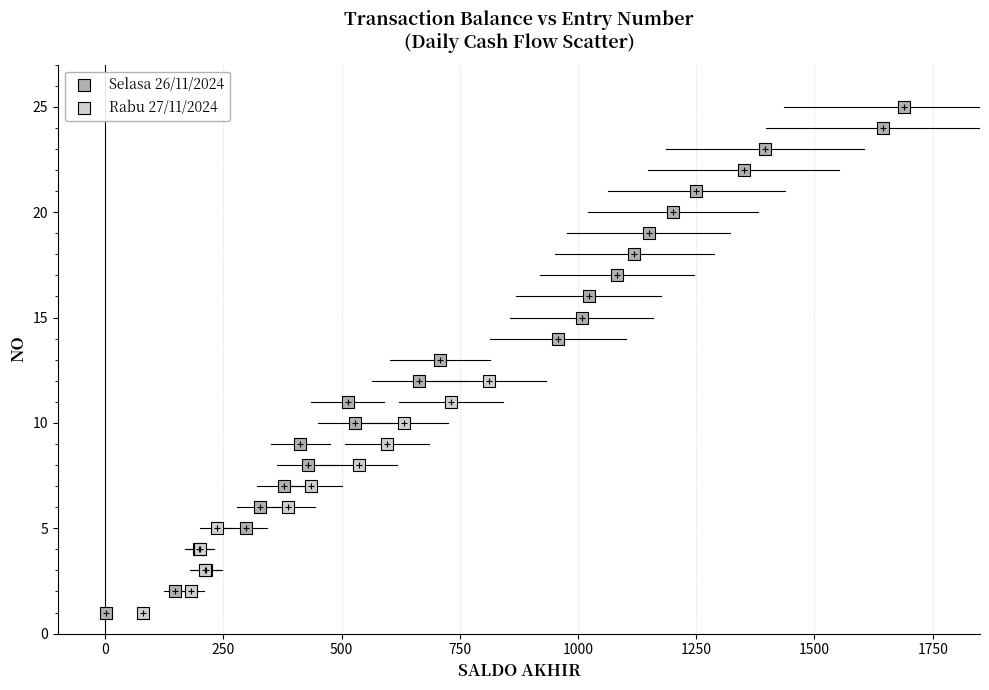

Which series contains the highest Y value?

Selasa 26/11/2024